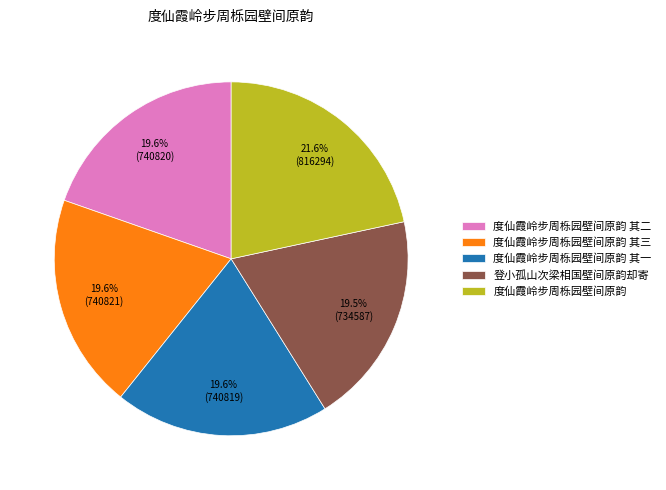

To the nearest percent, what is the difference between the largest and smallest slice percentages?

2%